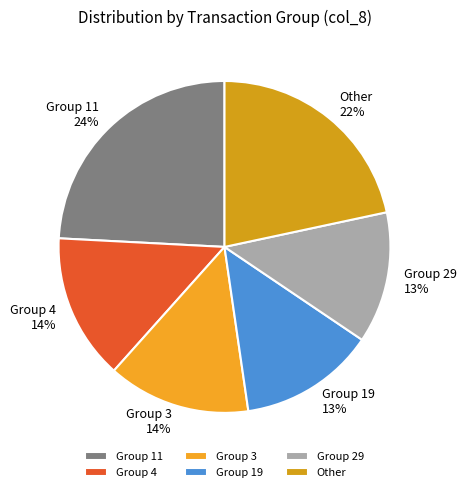

To the nearest percent, what is the difference between the largest and smallest slice percentages?

11%